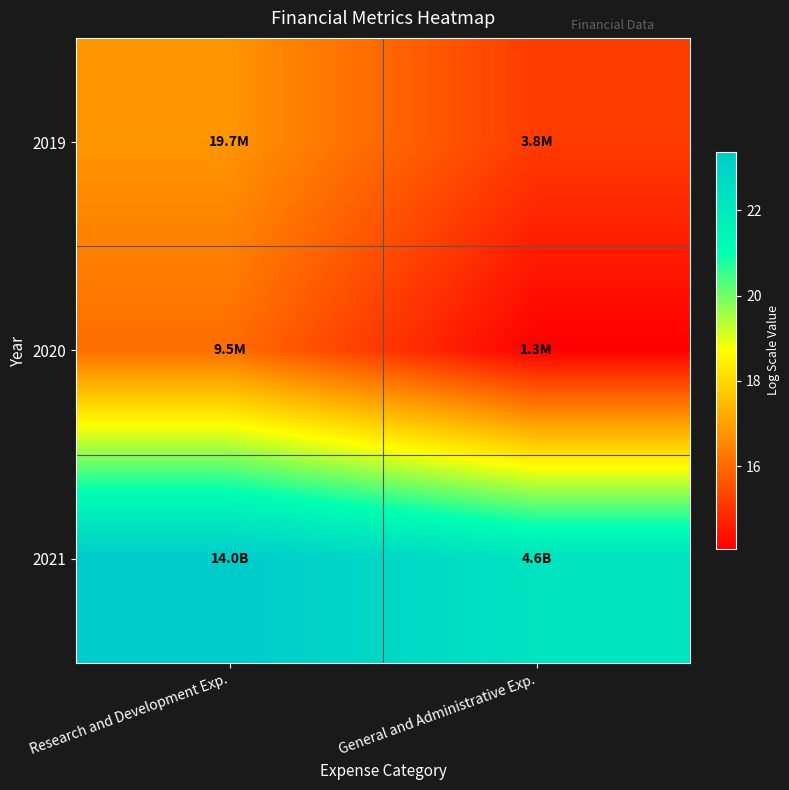

How many categories are shown in the chart?

2